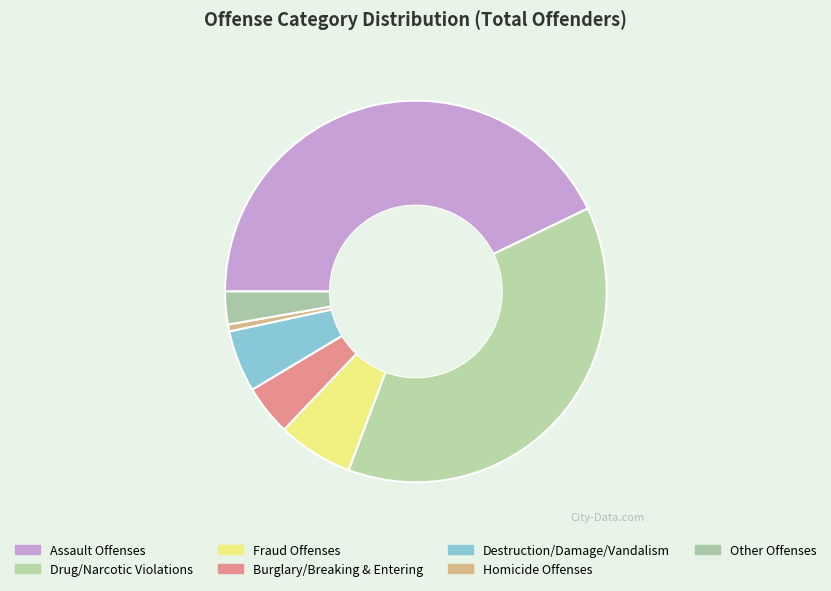

How many slices are in this pie chart?

7